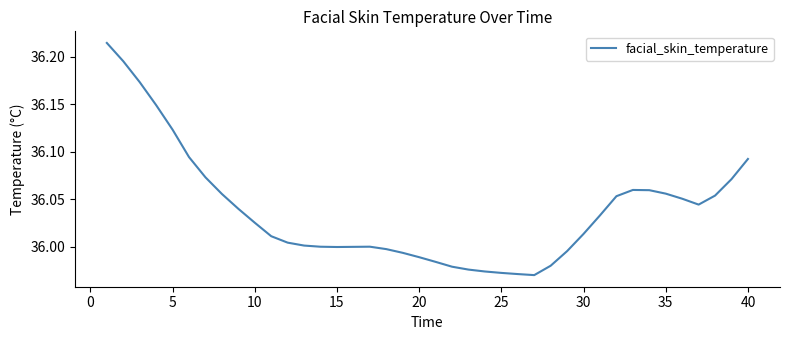

Does the chart have visible grid lines?

No